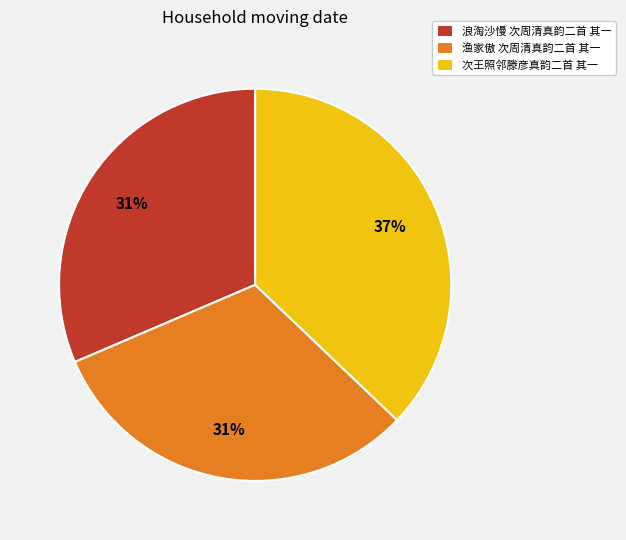

Between 次王照邻滕彦真韵二首 其一 and 浪淘沙慢 次周清真韵二首 其一, which is larger?

次王照邻滕彦真韵二首 其一